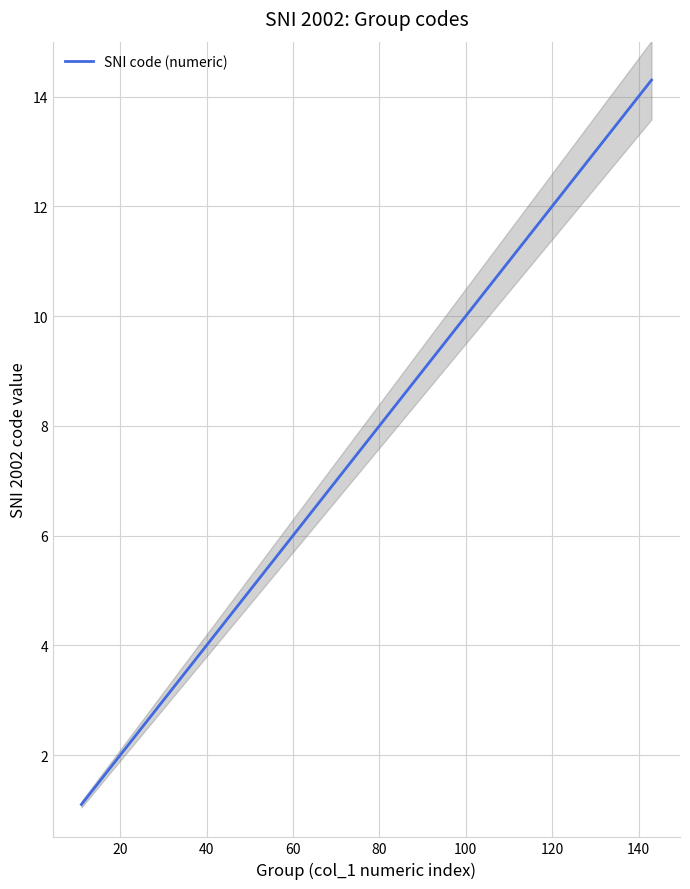

The SNI code (numeric) series shows 12.0 at 120. True or false?

True